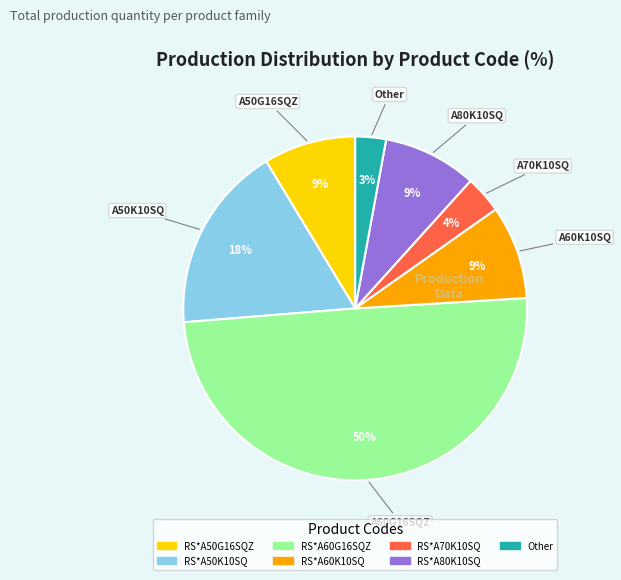

Which slice is the smallest?

Other